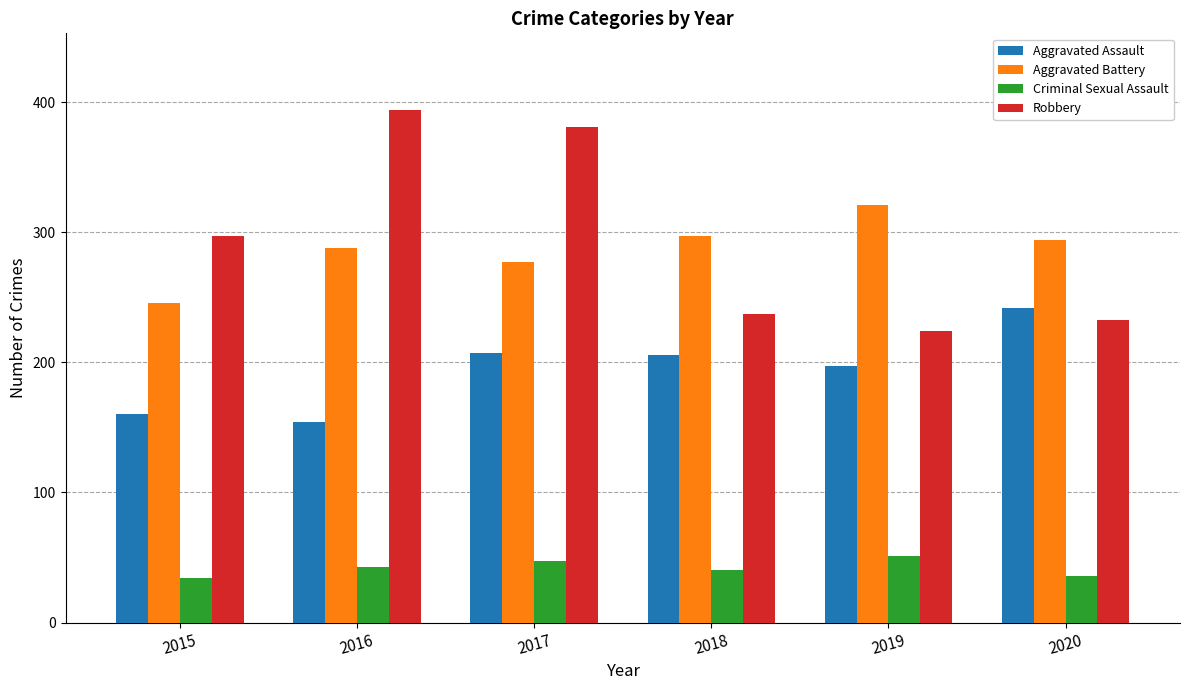

Read the Criminal Sexual Assault value at 2016, to the nearest 10.

40